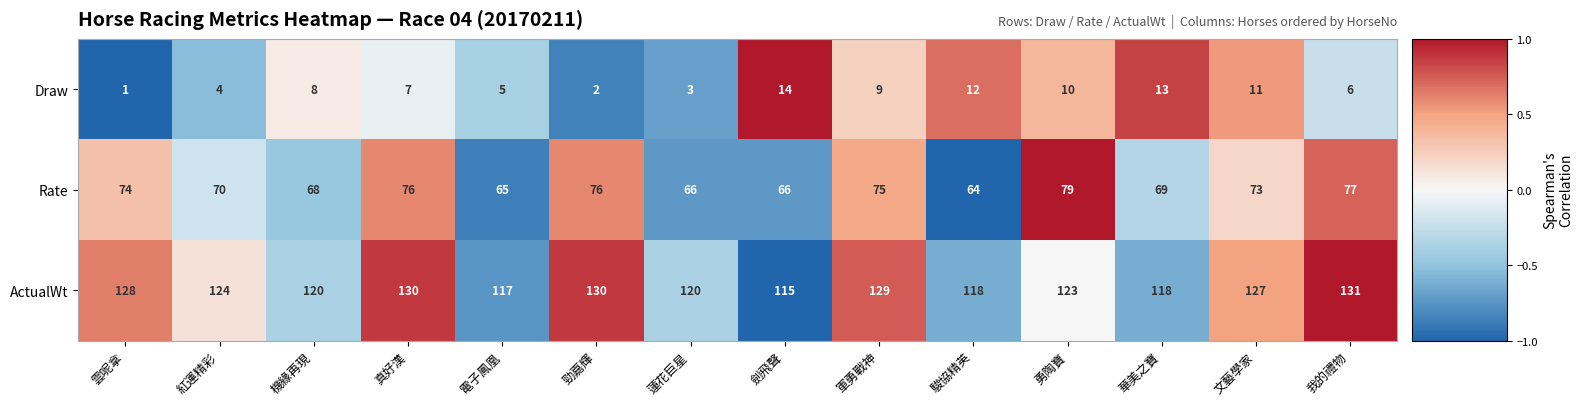

At which category is the sum across all series the highest?

我的禮物